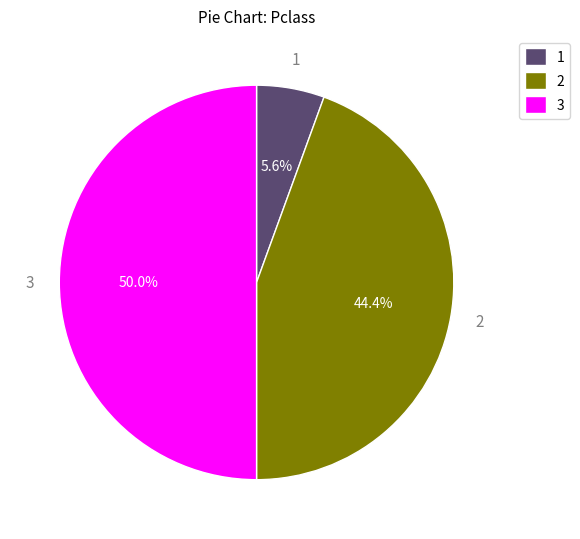

Which slice is the smallest?

1